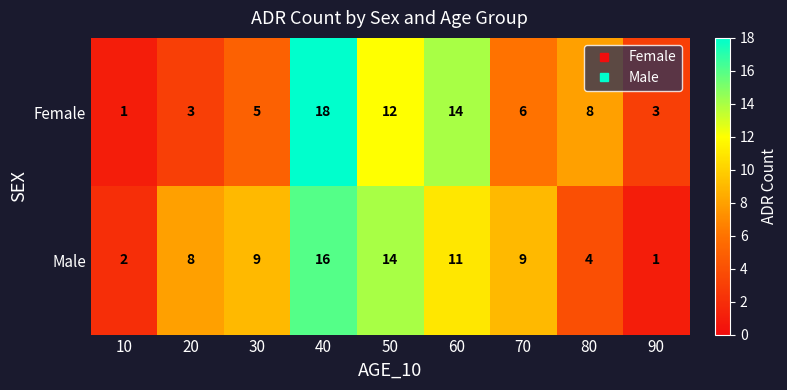

Which series has the widest spread of values?

Female